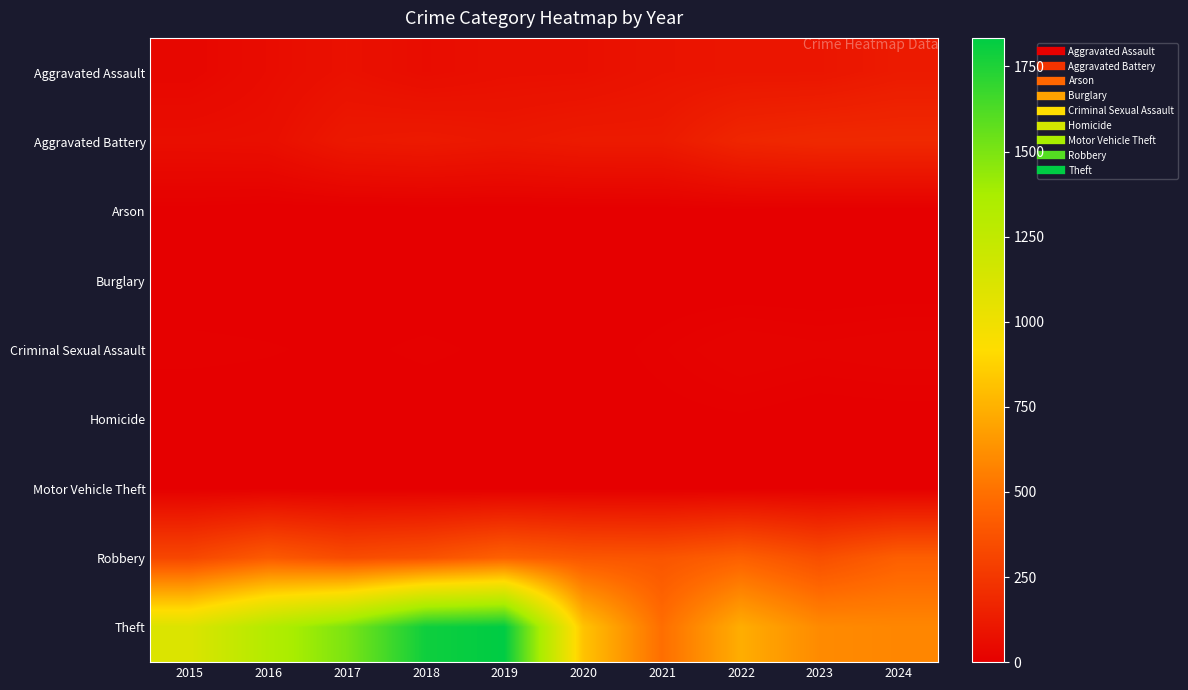

Reading right to left, what are all the values shown in this chart?

Aggravated Assault: 2024=121	2023=99	2022=99	2021=92	2020=74	2019=72	2018=60	2017=79	2016=58	2015=34
Aggravated Battery: 2024=187	2023=186	2022=172	2021=121	2020=121	2019=108	2018=119	2017=112	2016=70	2015=67
Arson: 2024=1	2023=1	2022=3	2021=2	2020=1	2019=1	2018=1	2017=0	2016=0	2015=3
Burglary: 2024=1	2023=0	2022=0	2021=1	2020=0	2019=1	2018=0	2017=2	2016=0	2015=0
Criminal Sexual Assault: 2024=19	2023=16	2022=20	2021=10	2020=2	2019=5	2018=9	2017=5	2016=8	2015=10
Homicide: 2024=3	2023=2	2022=6	2021=4	2020=2	2019=1	2018=1	2017=1	2016=1	2015=0
Motor Vehicle Theft: 2024=2	2023=6	2022=2	2021=1	2020=2	2019=0	2018=1	2017=2	2016=4	2015=1
Robbery: 2024=429	2023=354	2022=433	2021=383	2020=393	2019=437	2018=369	2017=343	2016=406	2015=320
Theft: 2024=586	2023=601	2022=734	2021=491	2020=819	2019=1834	2018=1792	2017=1500	2016=1319	2015=1108